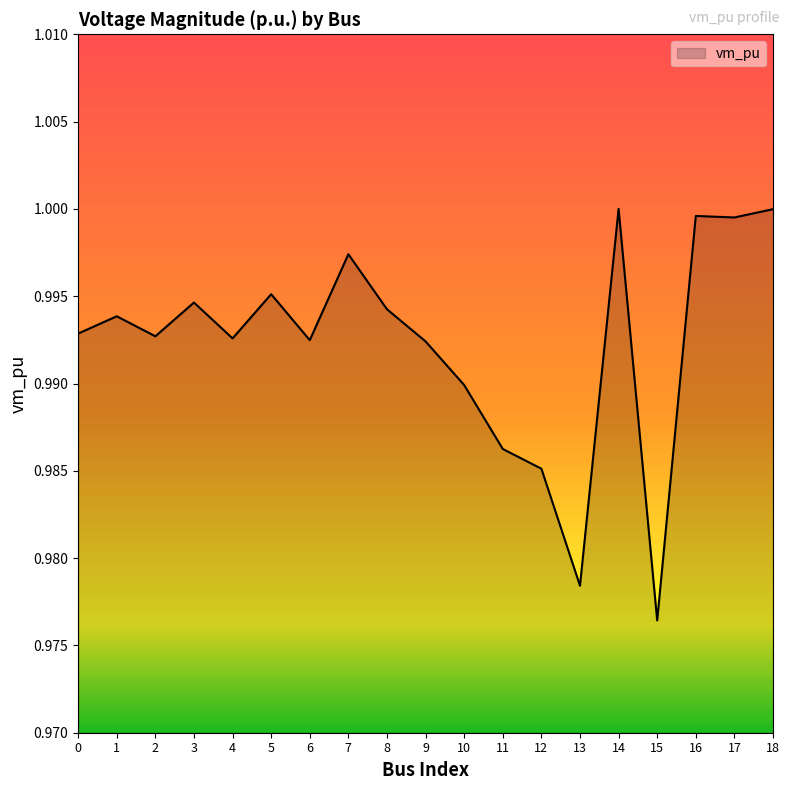

Which label corresponds to the smallest value in the chart?

15